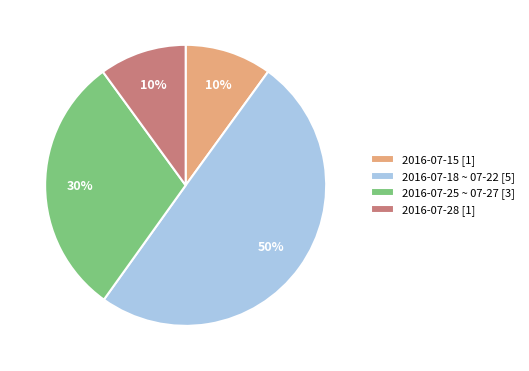

What percentage is the 2016-07-18 ~ 07-22 [5] slice, to the nearest percent?

50%